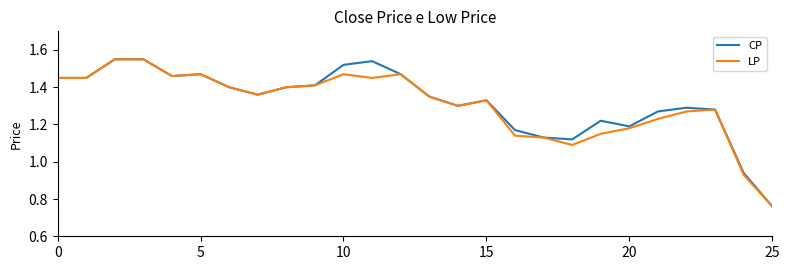

True or false: CP and LP intersect in this chart.

False